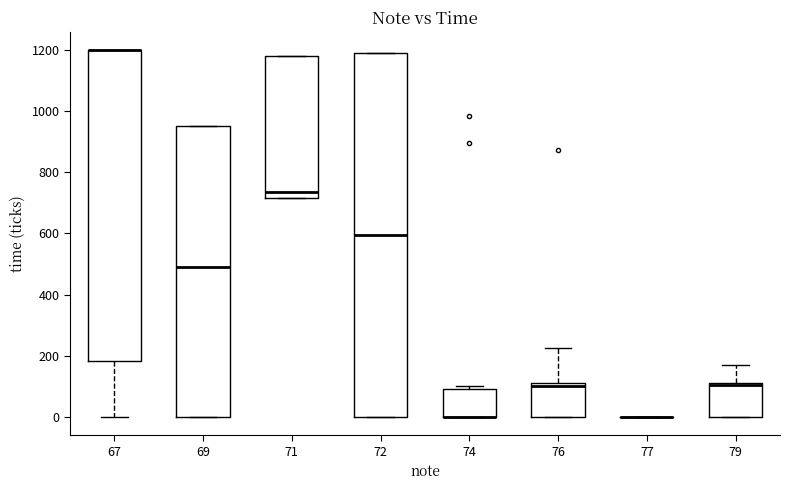

Reading left to right, read every box against the y-axis: the position of its median line, the range the box covers, and the ends of its whiskers. The values are not printed on the chart, so give them approximately, as read against the axis.

67: median 1200 (drawn on the box's upper edge), box 180 to 1200, whiskers 0 to 1200
69: median 500, box 0 to 960, whiskers 0 to 960
71: median 740, box 720 to 1180, whiskers 720 to 1180
72: median 600, box 0 to 1200, whiskers 0 to 1200
74: median 0 (drawn on the box's lower edge), box 0 to 100, whiskers 0 to 100 (just above the box's upper edge)
76: median 100, box 0 to 120, whiskers 0 to 220
77: box collapsed to a line at 0, whiskers 0 to 0
79: median 100 (drawn on the box's upper edge), box 0 to 120, whiskers 0 to 180